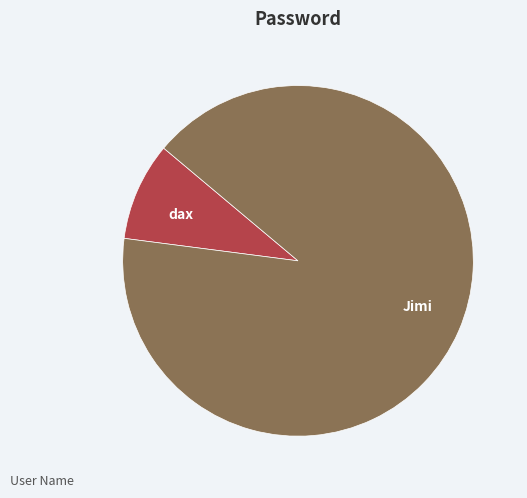

What is the ratio of the value at Jimi to the value at dax?

10.0